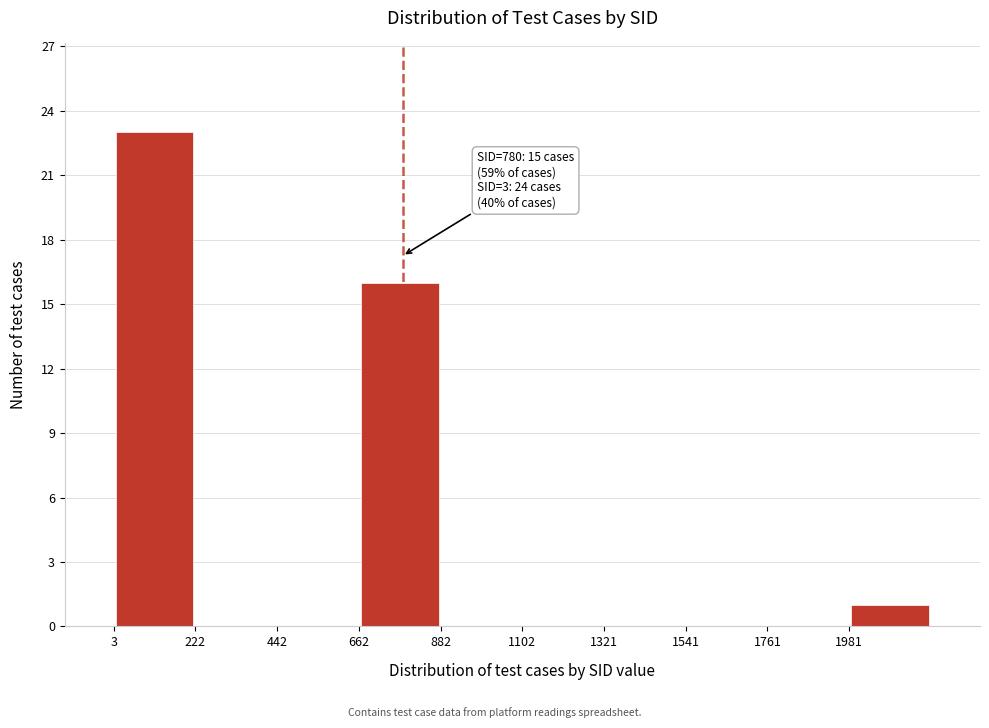

Which range on the x-axis has the tallest bar?

0 to 200